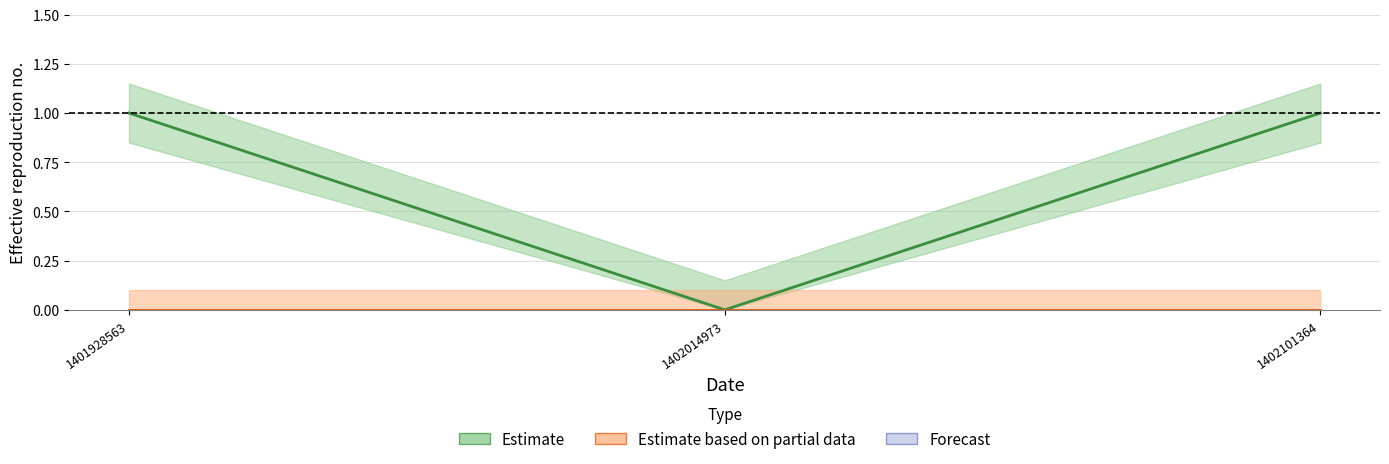

The chart shows a value of 0 at 1402101364. True or false?

False